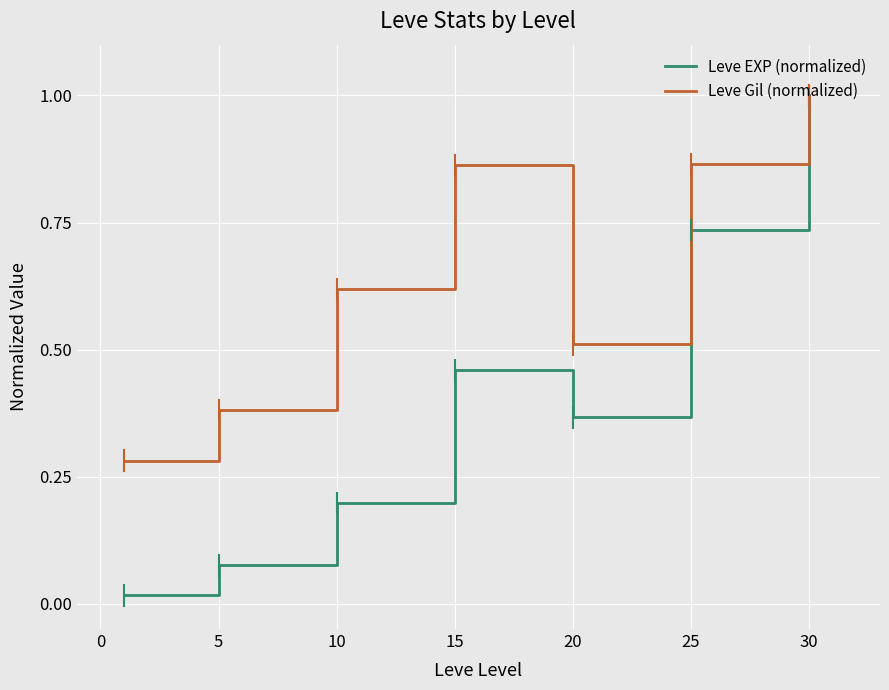

Which series has the largest range (max minus min)?

Leve EXP (normalized)